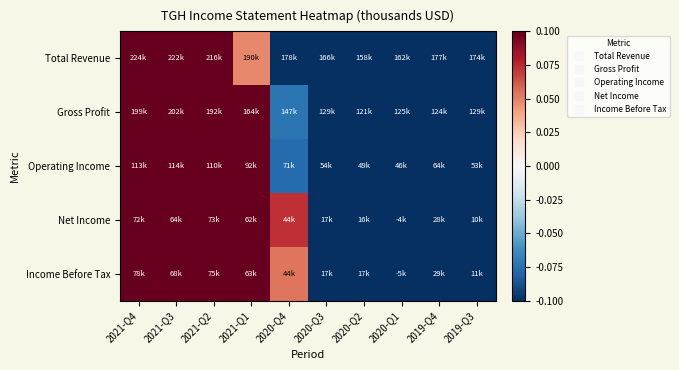

Count the number of data series in this chart.

5